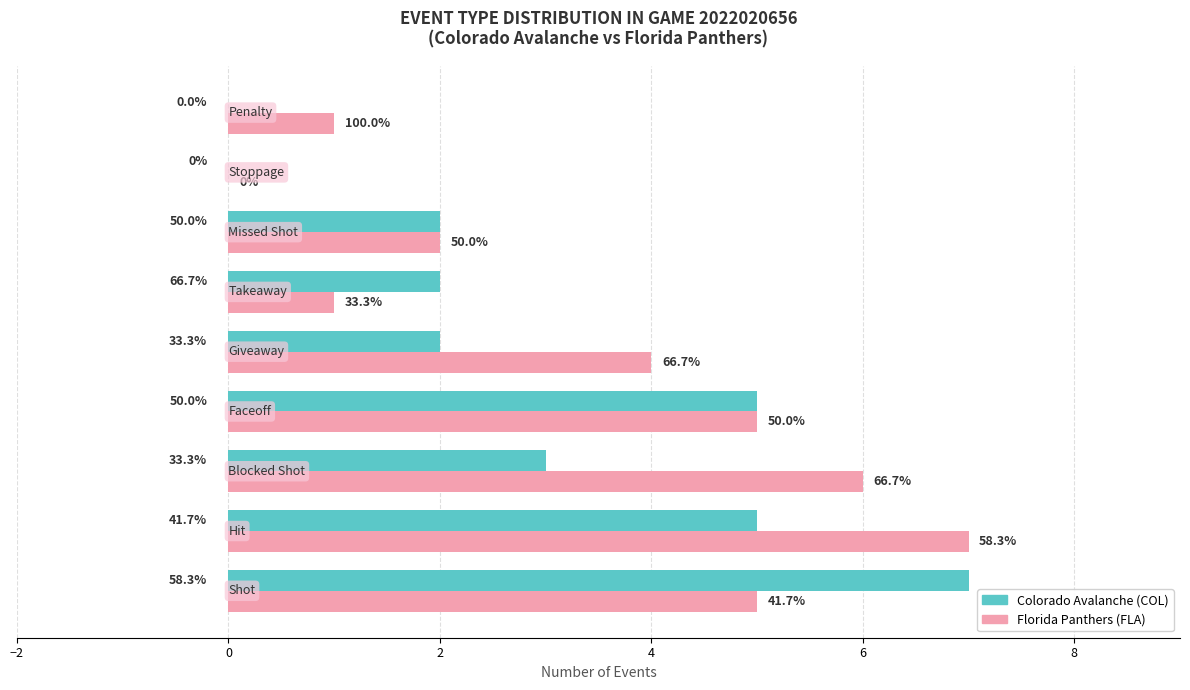

What are all the series names shown in the legend?

Colorado Avalanche (COL), Florida Panthers (FLA)